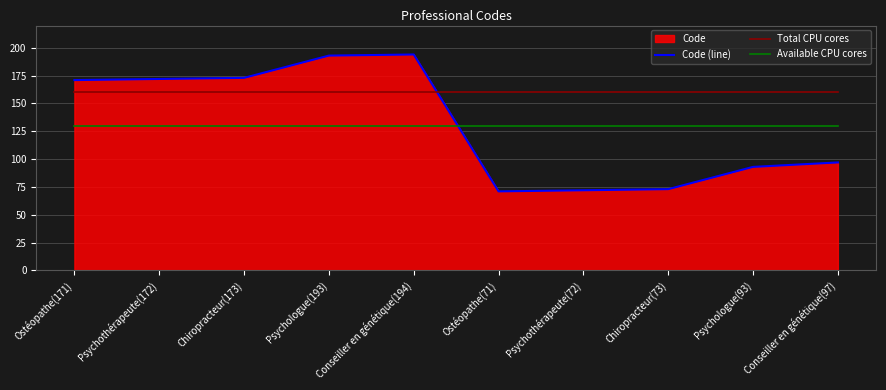

Where is Available CPU cores nearest to the value 130?

Ostéopathe(171)